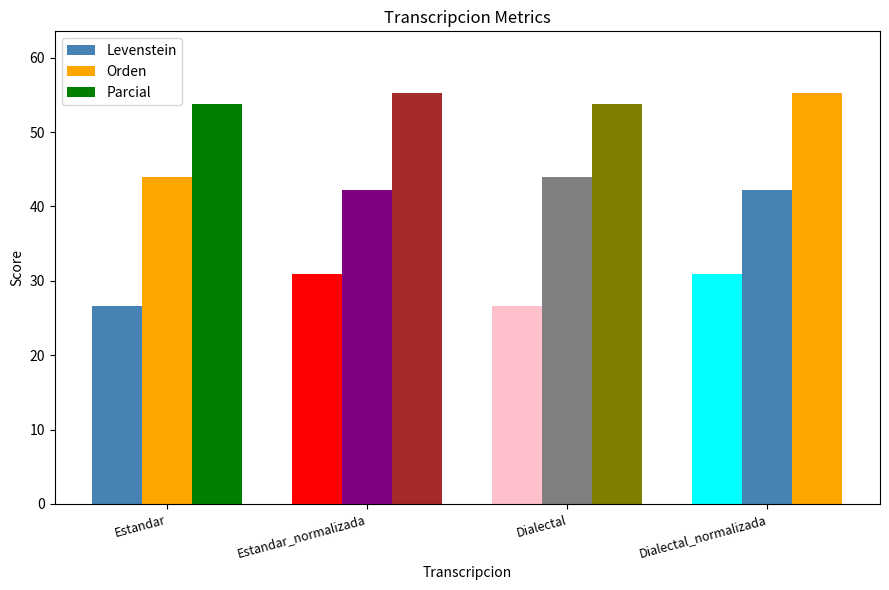

How many values in the Levenstein series are below 30?

2